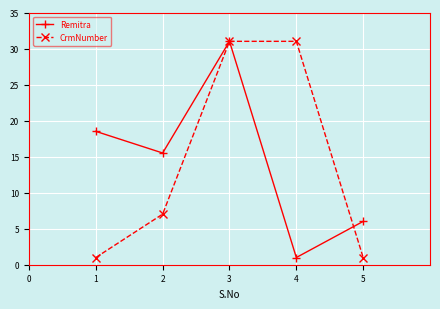

Reading left to right, extract all data points from this chart.

Remitra: 1=18.5	2=15.5	3=31.0	4=1.0	5=6.0
CrmNumber: 1=1.0	2=7.0	3=31.0	4=31.0	5=1.0